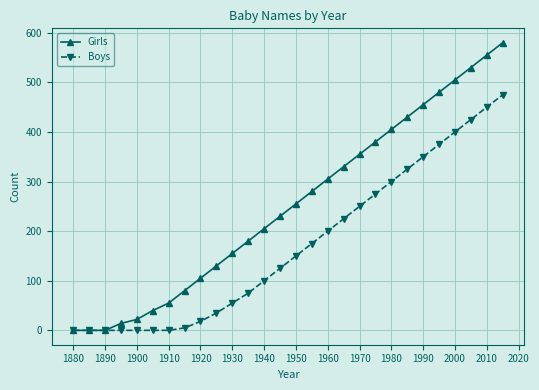

What is the greatest value displayed?

580